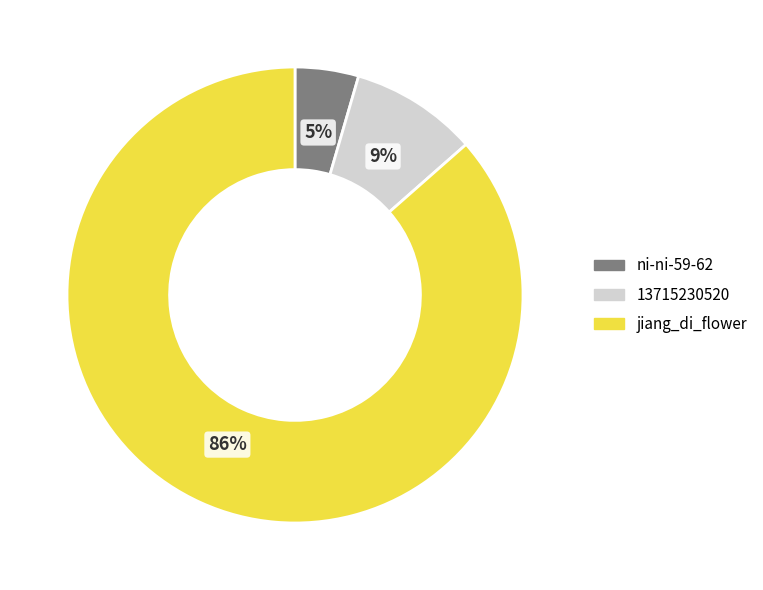

Is the sum of 13715230520 and jiang_di_flower greater than half?

Yes